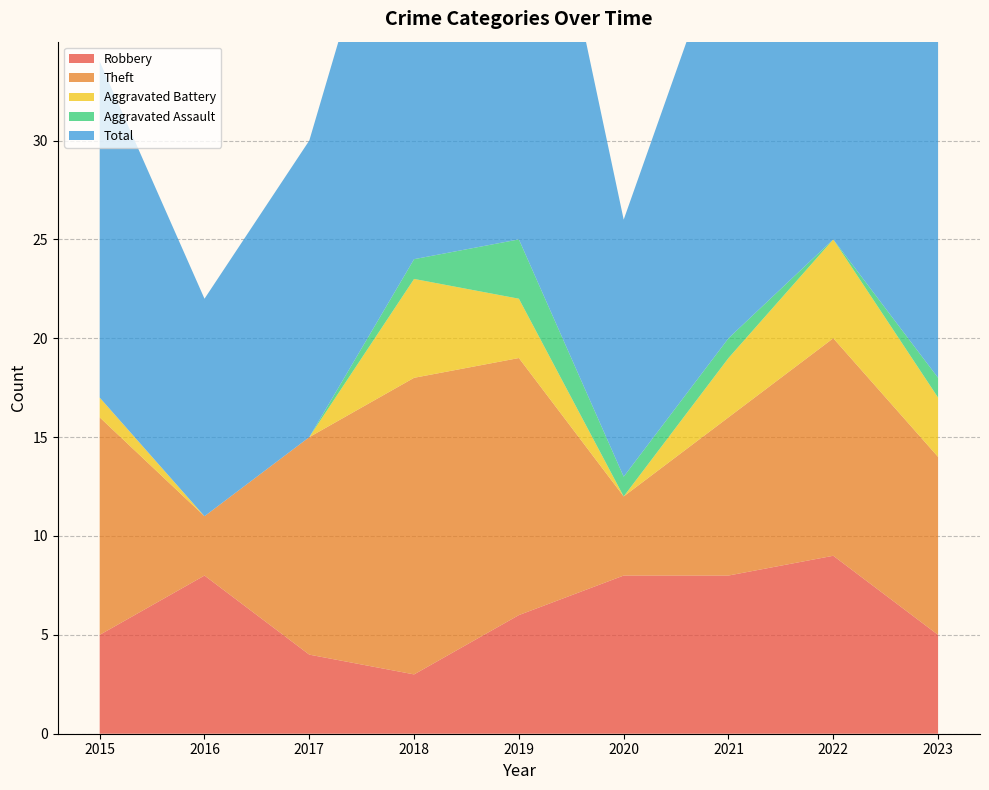

Reading left to right, list all the values displayed in this chart.

Robbery: 5	8	4	3	6	8	8	9	5
Theft: 11	3	11	15	13	4	8	11	9
Aggravated Battery: 1	0	0	5	3	0	3	5	3
Aggravated Assault: 0	0	0	1	3	1	1	0	1
Total: 17	11	15	24	26	13	21	26	18